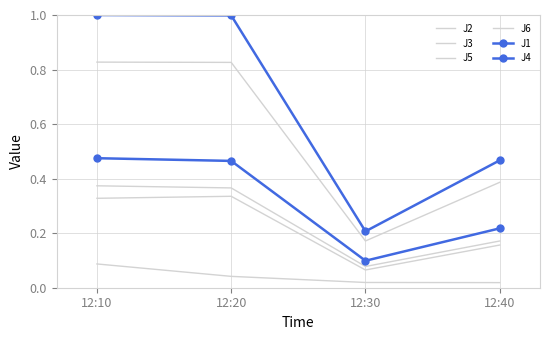

Rank the series by their maximum value, from highest to lowest.

J4, J5, J1, J6, J2, J3